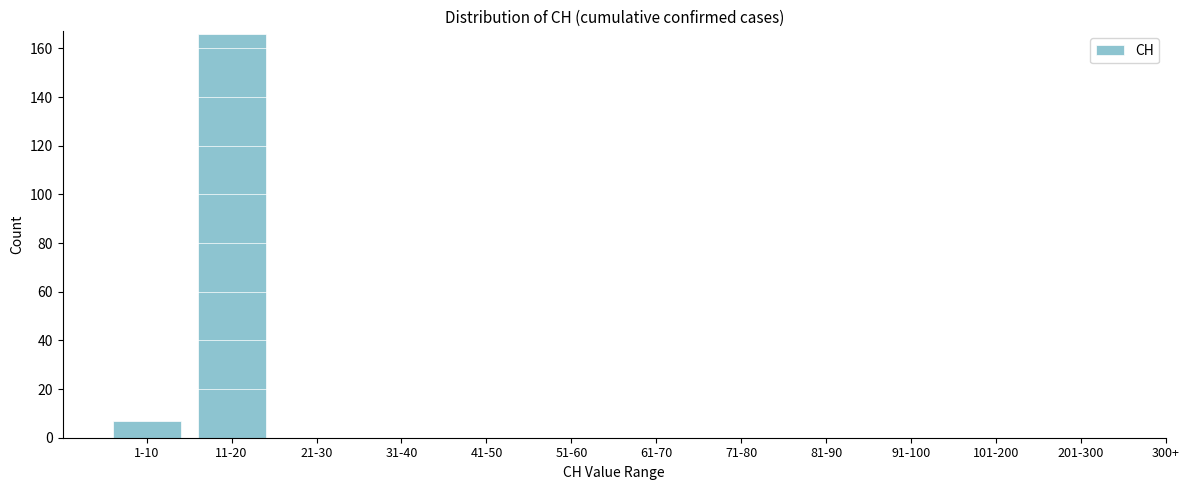

Reading left to right, extract all data points from this chart.

1-10=7	11-20=166	21-30=0	31-40=0	41-50=0	51-60=0	61-70=0	71-80=0	81-90=0	91-100=0	101-200=0	201-300=0